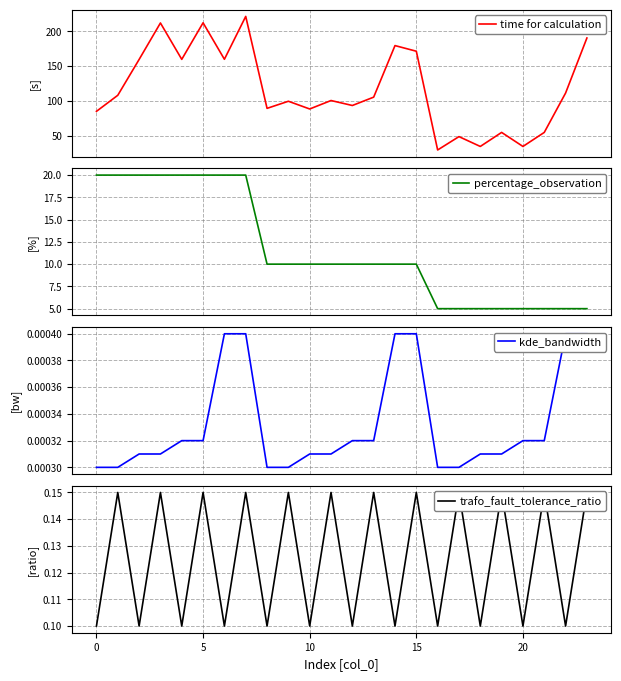

What is the average value of the time for calculation series?

116.7